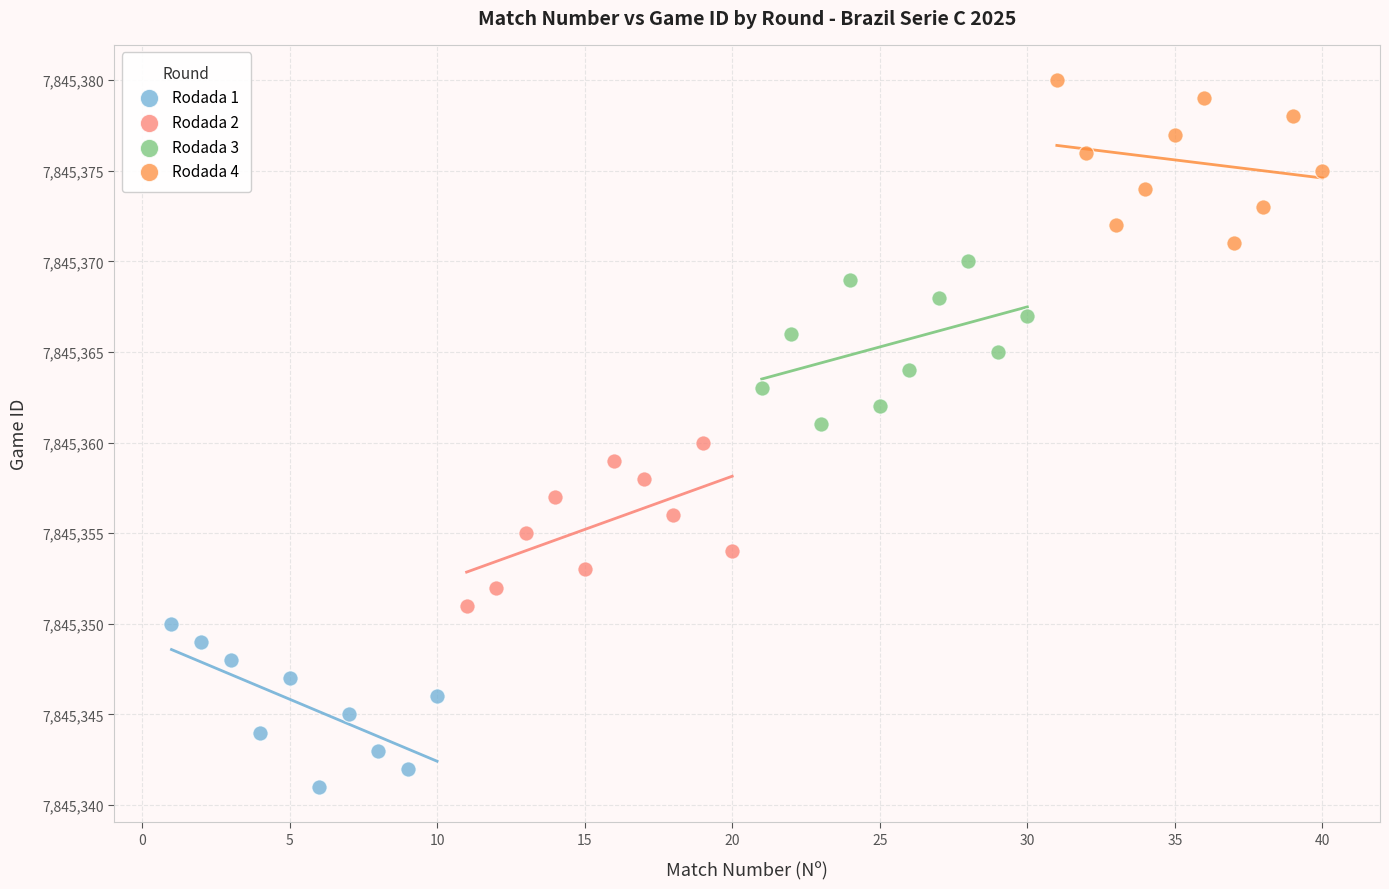

Which series reaches the minimum Y coordinate?

Rodada 1